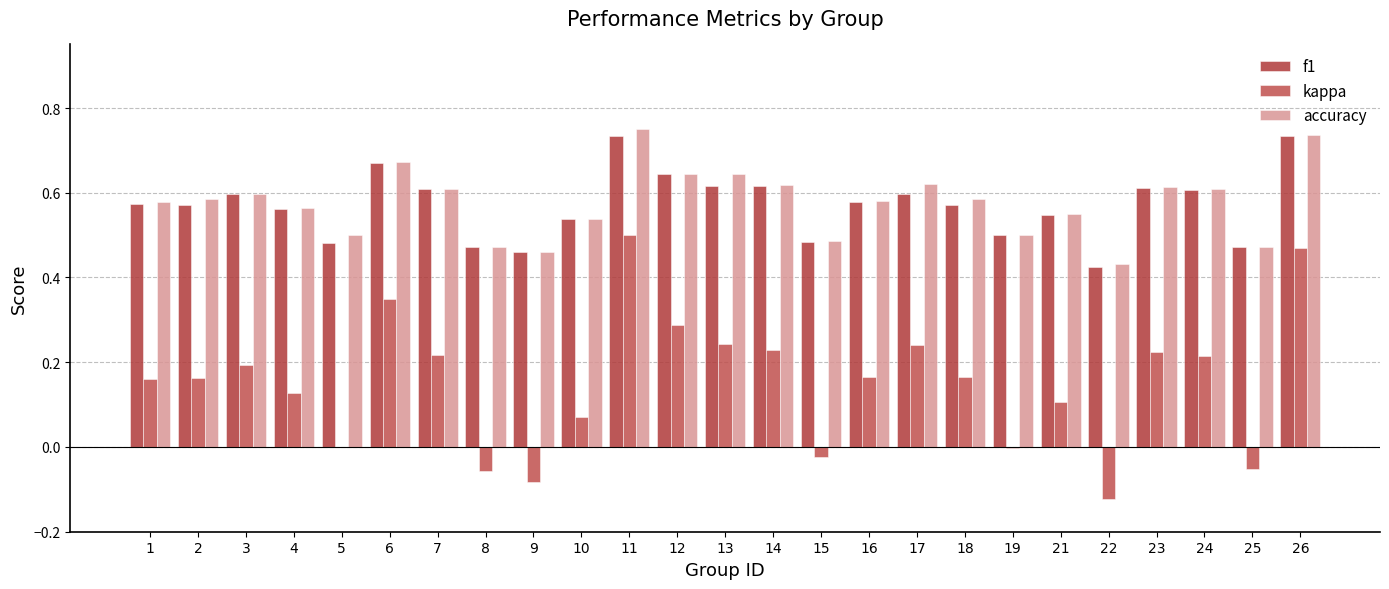

Reading left to right, what are all the values shown in this chart?

f1: 0.6	0.6	0.6	0.6	0.5	0.7	0.6	0.5	0.5	0.5	0.7	0.6	0.6	0.6	0.5	0.6	0.6	0.6	0.5	0.5	0.4	0.6	0.6	0.5	0.7
kappa: 0.2	0.2	0.2	0.1	0.0	0.3	0.2	-0.1	-0.1	0.1	0.5	0.3	0.2	0.2	-0.0	0.2	0.2	0.2	-0.0	0.1	-0.1	0.2	0.2	-0.1	0.5
accuracy: 0.6	0.6	0.6	0.6	0.5	0.7	0.6	0.5	0.5	0.5	0.8	0.6	0.6	0.6	0.5	0.6	0.6	0.6	0.5	0.6	0.4	0.6	0.6	0.5	0.7